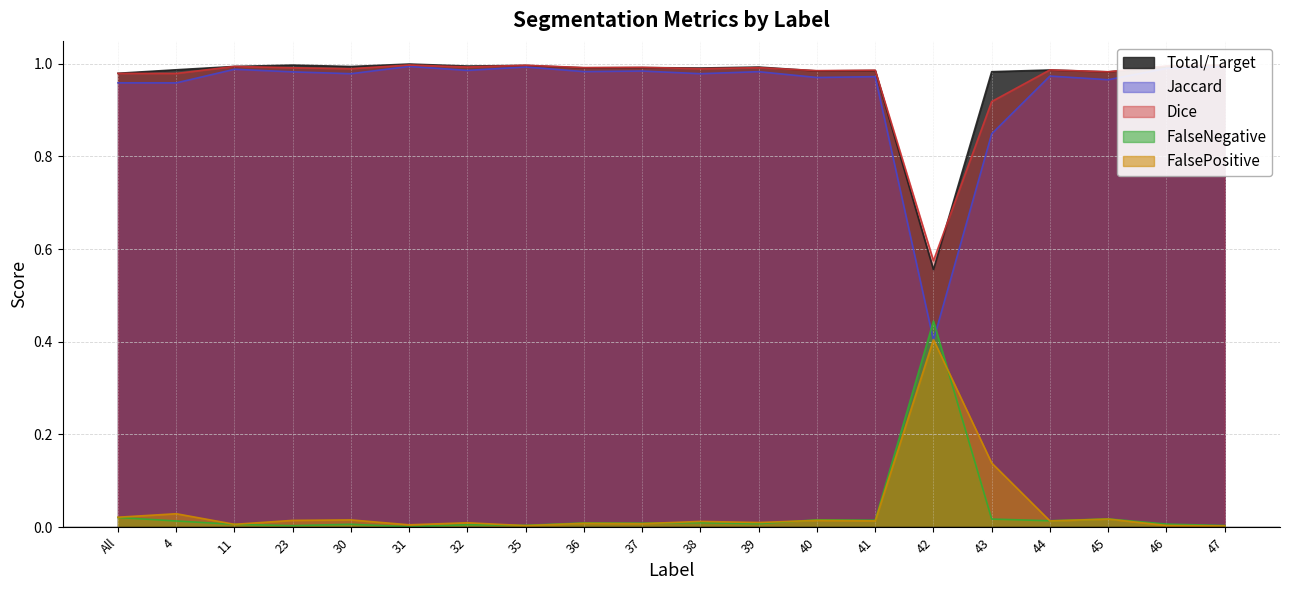

What is the difference between the maximum and minimum values in the Jaccard series?

0.6